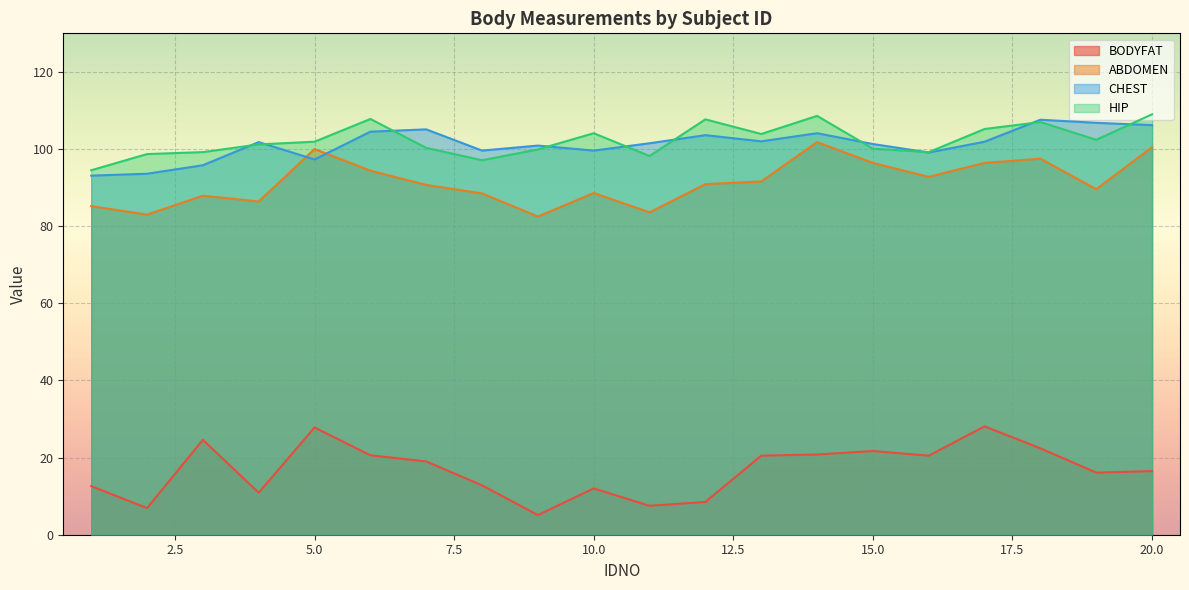

What is the difference between the highest and lowest values at 17?

77.1